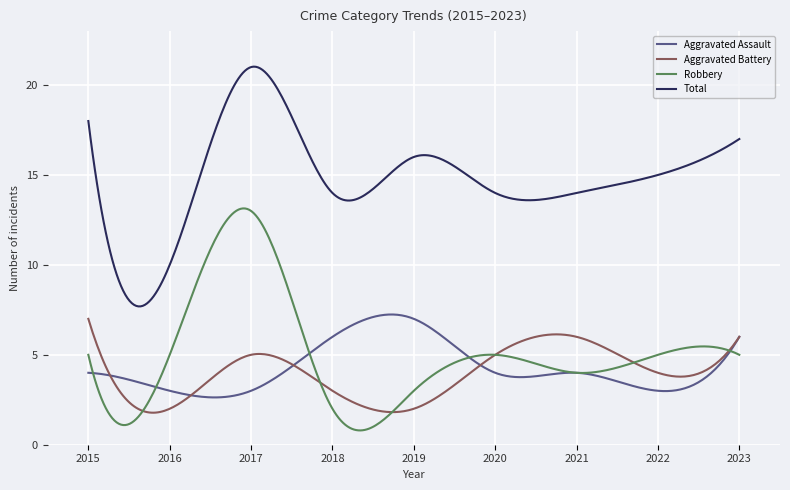

What is the minimum value for Aggravated Assault?

2.6